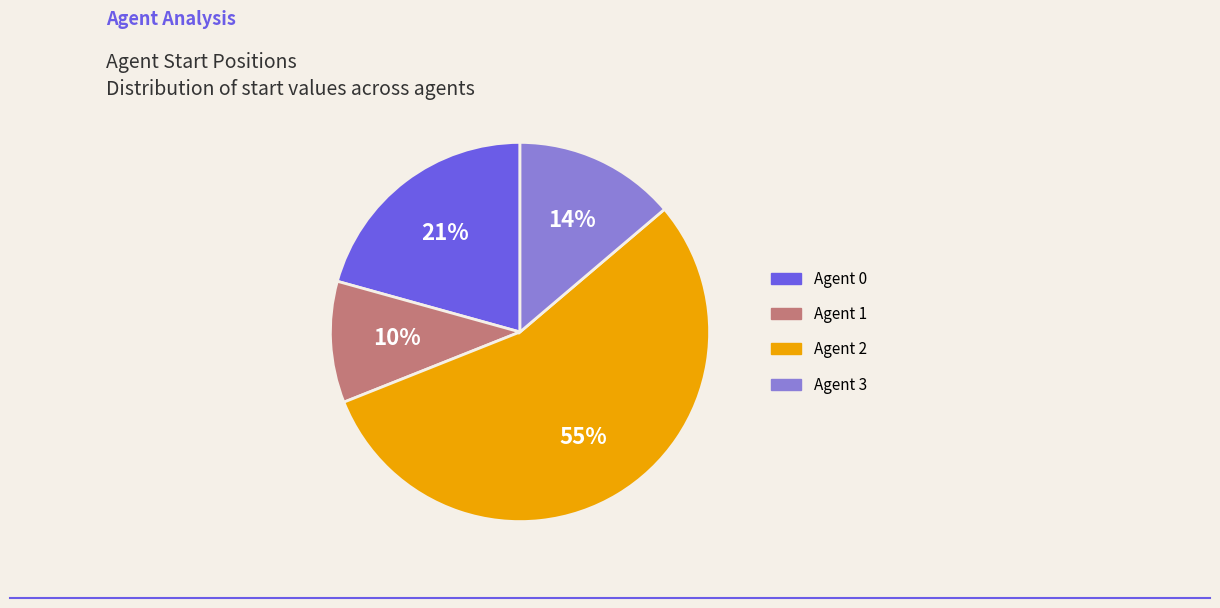

How many segments does this pie chart have?

4